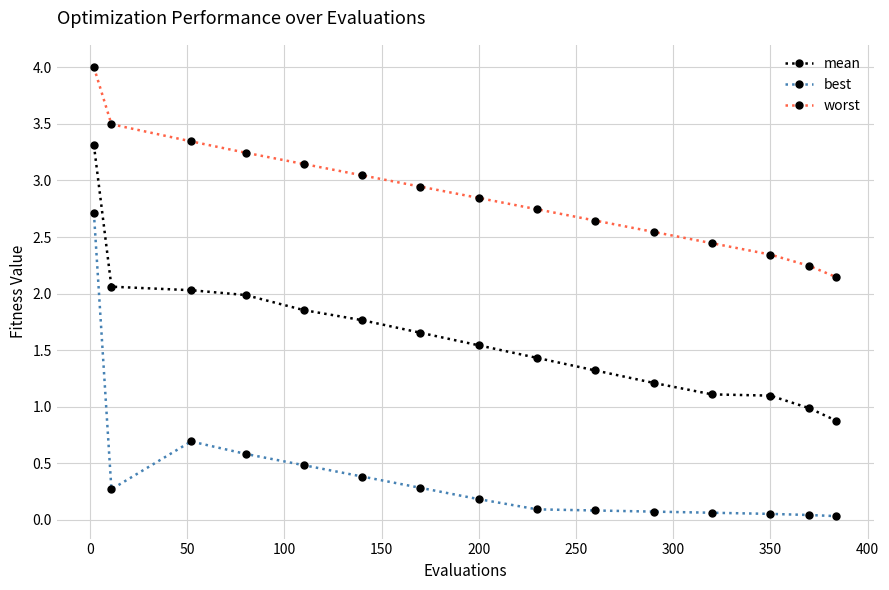

Does the chart have visible grid lines?

Yes